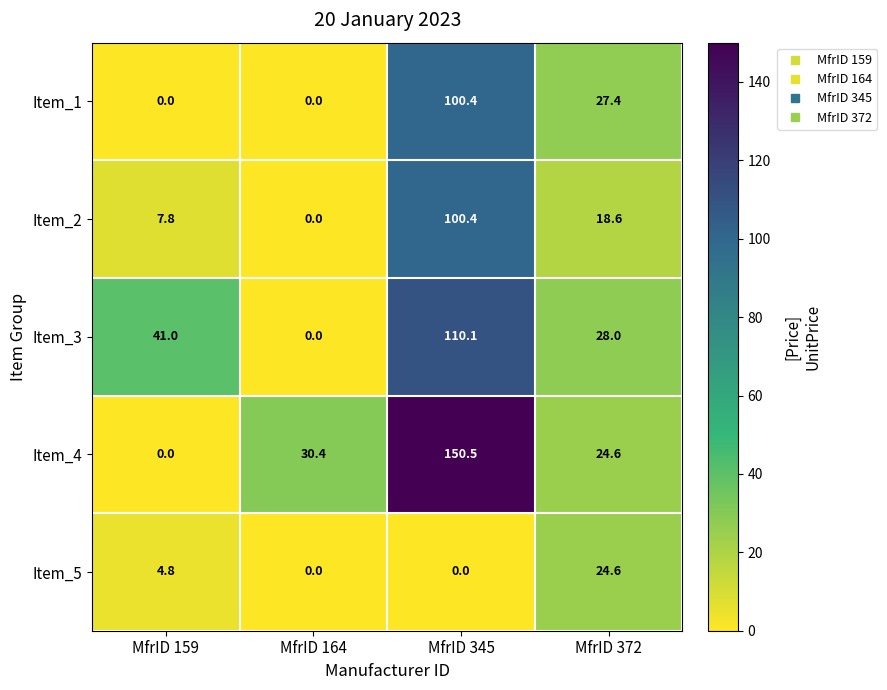

What is the difference between the highest and lowest values at MfrID 159?

41.0